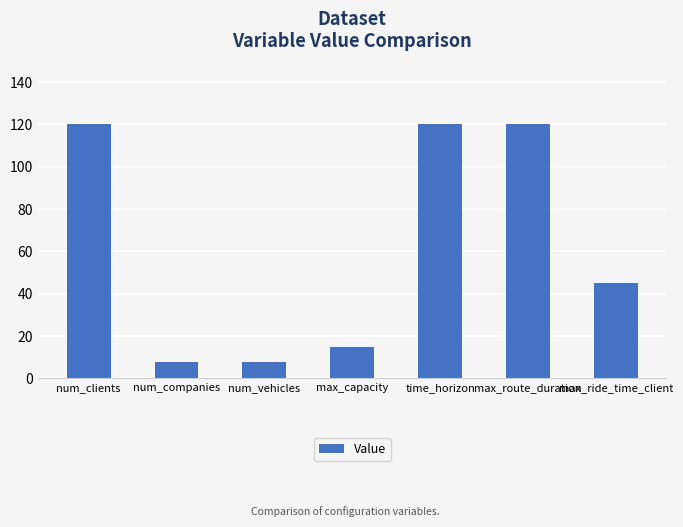

Reading left to right, extract all data points from this chart.

120	8	8	15	120	120	45